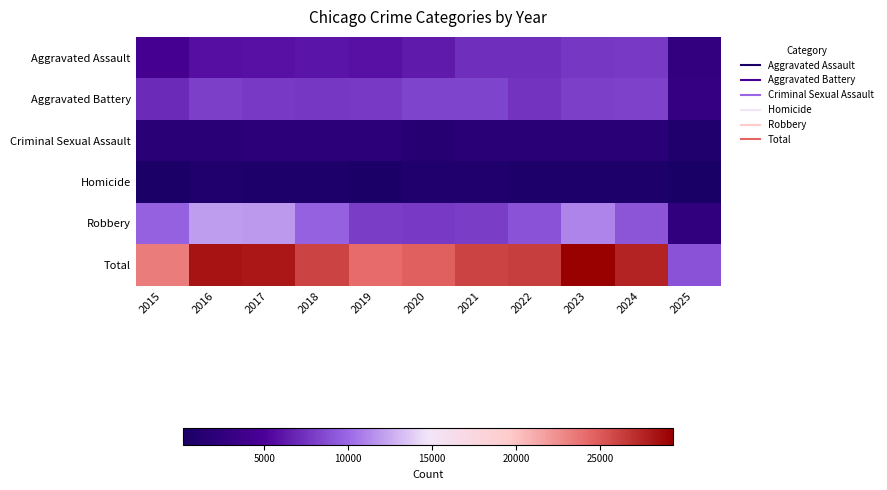

What is the spread (max minus min) of values at 2019?

23623